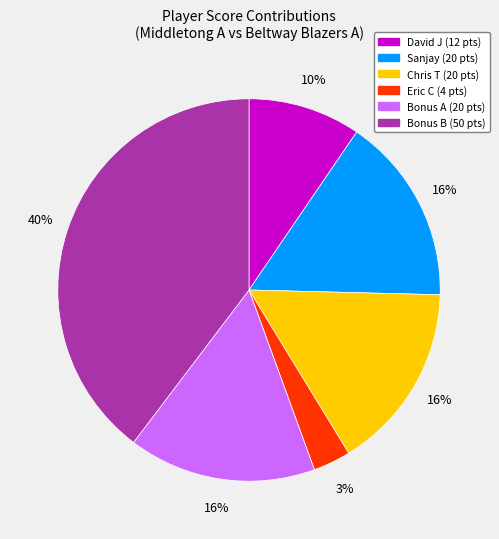

Is there any slice that represents more than half of the pie?

No